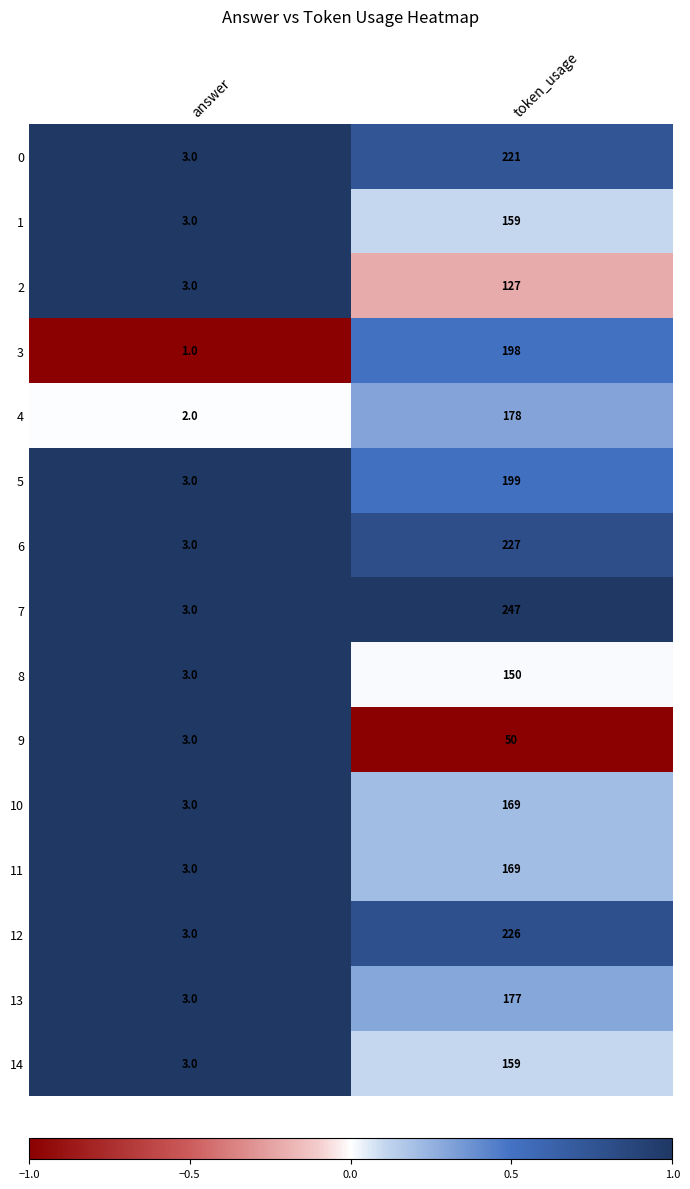

What is the difference between the 7 values at token_usage and answer?

244